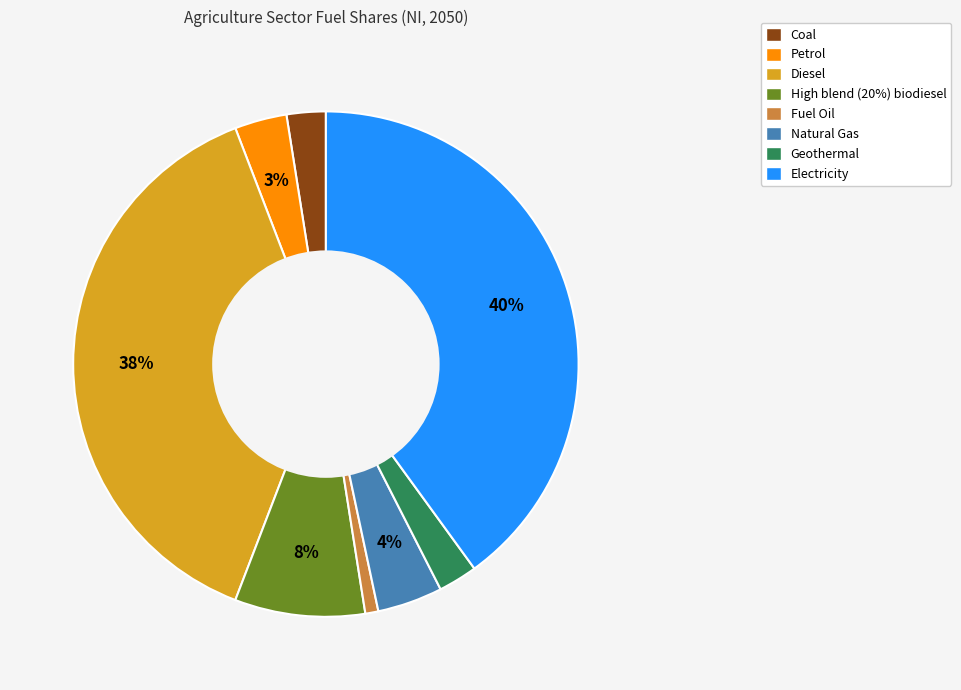

To the nearest percent, what is the difference between the largest and smallest slice percentages?

39%